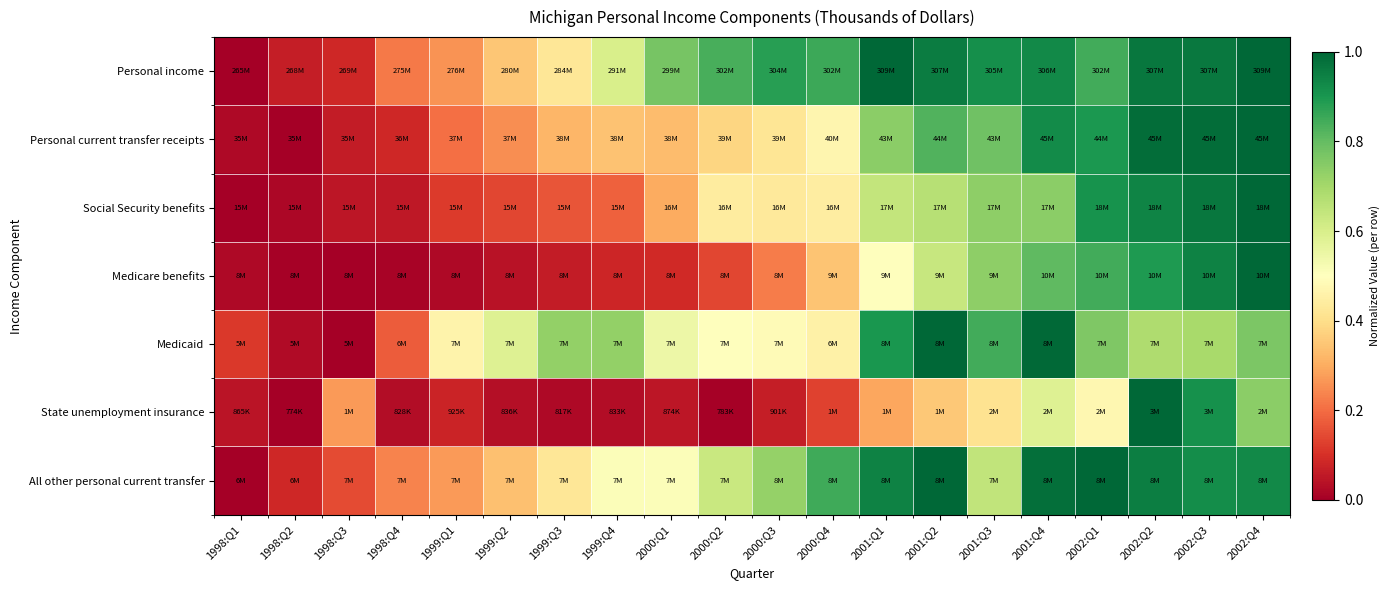

Which series has the largest total across all categories?

Personal income